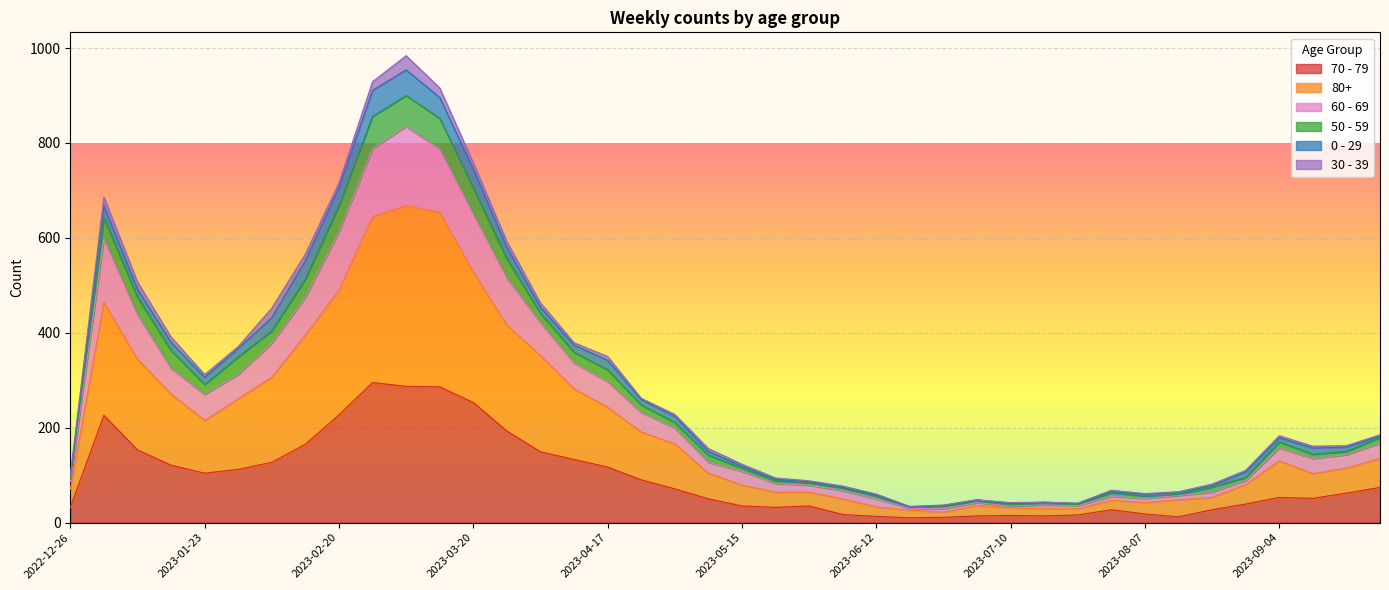

List the labels in order of 70 - 79 value, largest first.

2023-02-27, 2023-03-06, 2023-03-13, 2023-03-20, 2023-02-20, 2023-01-02, 2023-03-27, 2023-02-13, 2023-01-09, 2023-04-03, 2023-04-10, 2023-02-06, 2023-01-16, 2023-04-17, 2023-01-30, 2023-01-23, 2023-04-24, 2023-09-25, 2023-05-01, 2023-09-18, 2023-09-04, 2023-09-11, 2023-05-08, 2023-08-28, 2023-05-15, 2023-05-29, 2022-12-26, 2023-05-22, 2023-07-31, 2023-08-21, 2023-08-07, 2023-06-05, 2023-07-24, 2023-07-10, 2023-07-03, 2023-07-17, 2023-06-12, 2023-08-14, 2023-06-26, 2023-06-19